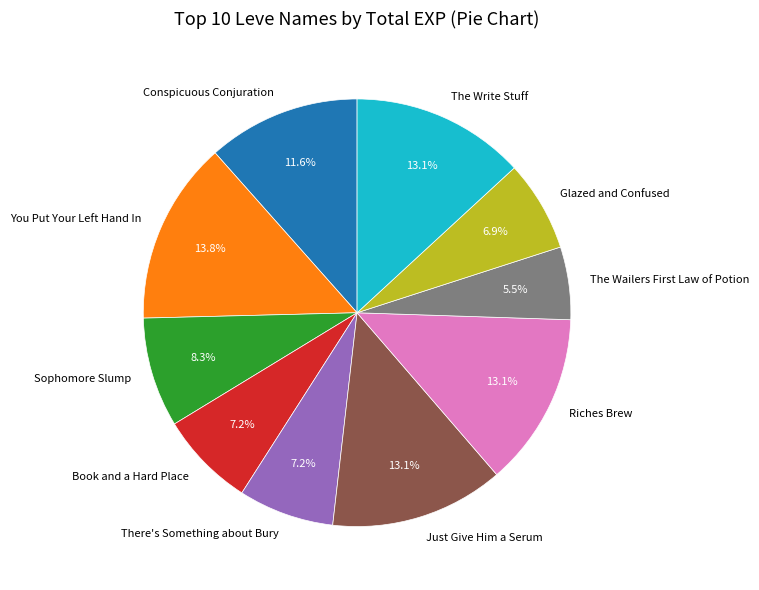

Combined, what portion of the pie is The Write Stuff and Conspicuous Conjuration?

24.7%